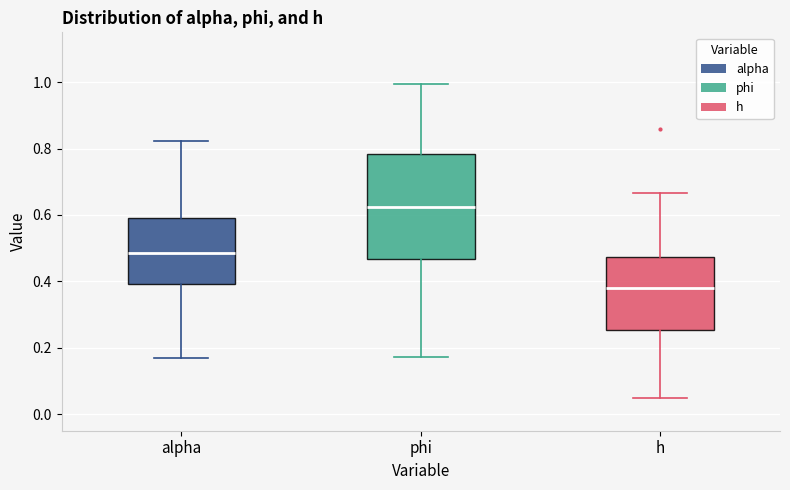

Reading left to right, transcribe this box plot: for each box, give where its median line is, the range the box spans, and where its two whiskers end, as read against the y-axis. The values are not printed on the chart, so give them approximately, as read against the axis.

alpha: median 0.48, box 0.40 to 0.60, whiskers 0.16 to 0.82
phi: median 0.62, box 0.46 to 0.78, whiskers 0.18 to 1.00
h: median 0.38, box 0.26 to 0.48, whiskers 0.04 to 0.66